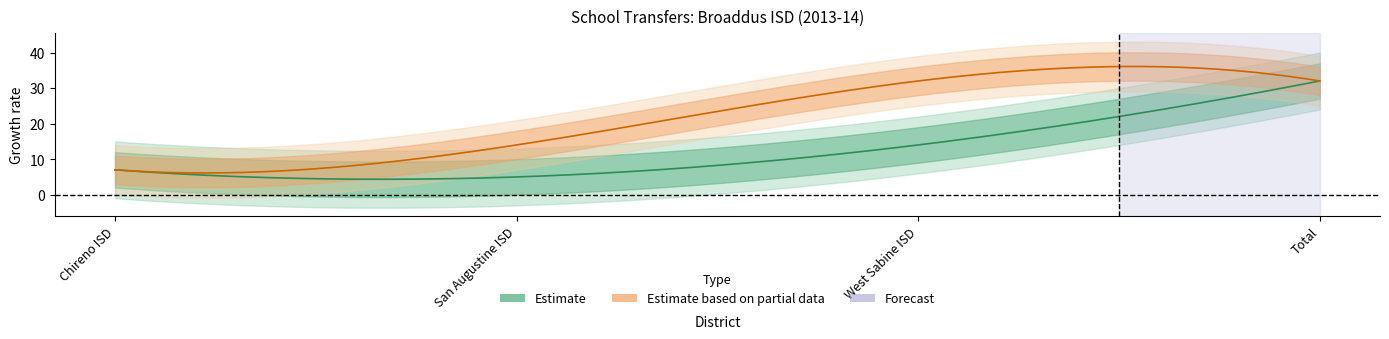

What is the label of the 4th point from the left?

Total